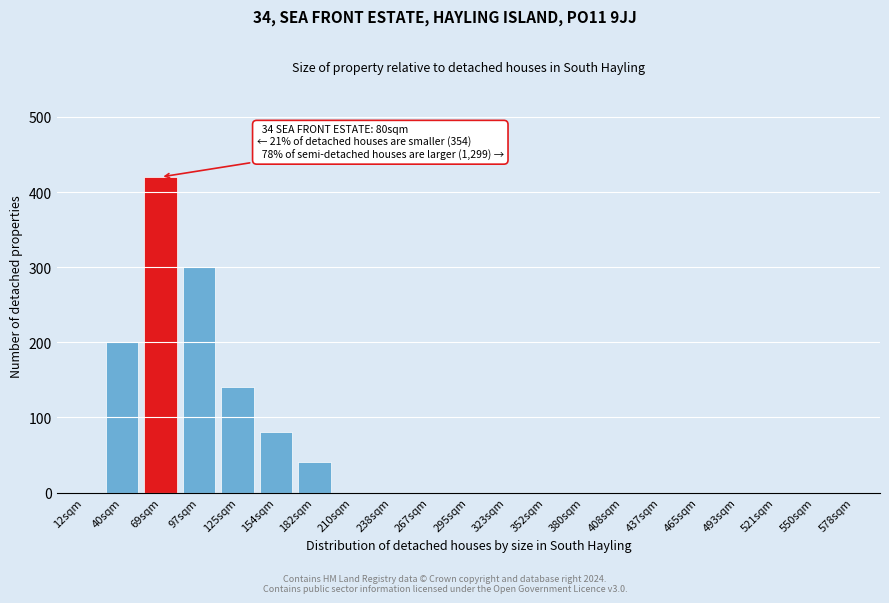

Reading left to right, what are all the values shown in this chart?

12sqm=0	40sqm=200	69sqm=420	97sqm=300	125sqm=140	154sqm=80	182sqm=40	210sqm=0	238sqm=0	267sqm=0	295sqm=0	323sqm=0	352sqm=0	380sqm=0	408sqm=0	437sqm=0	465sqm=0	493sqm=0	521sqm=0	550sqm=0	578sqm=0